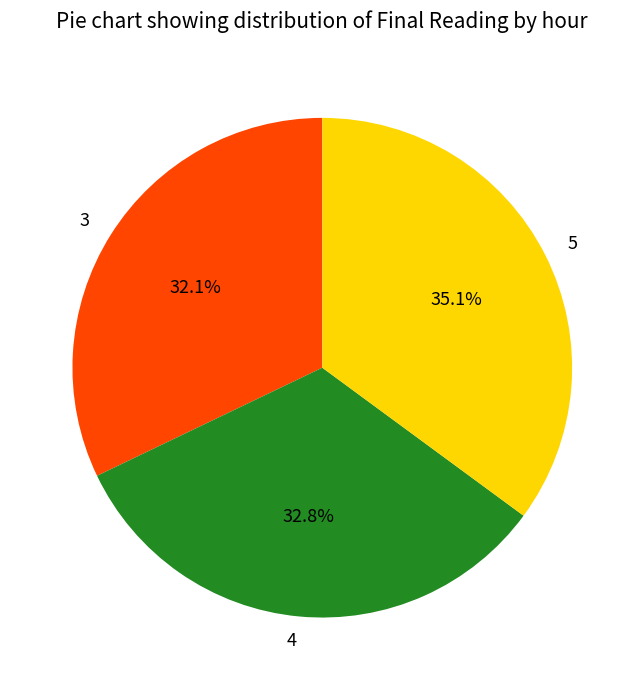

Between 5 and 4, which is larger?

5